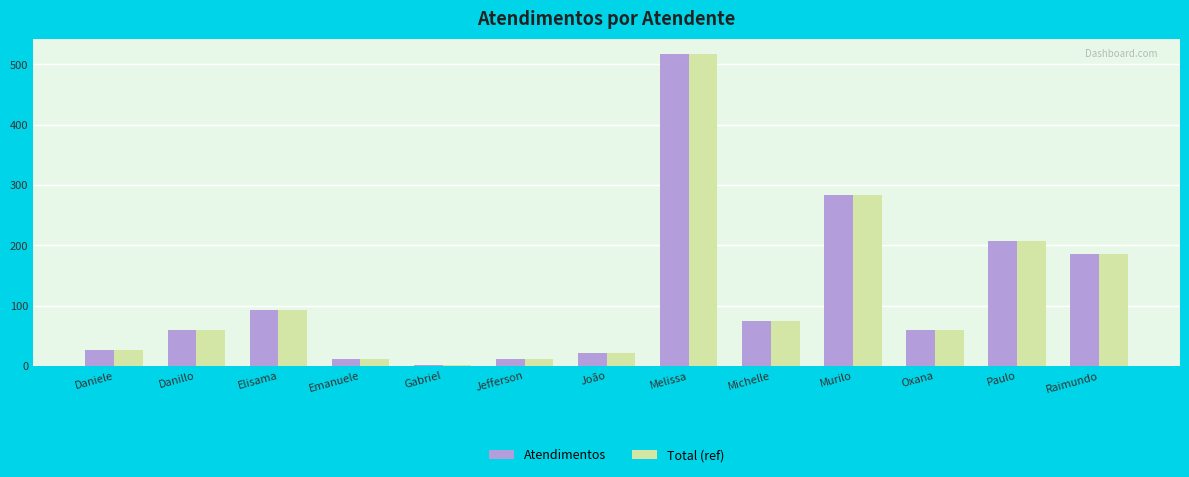

Where is Atendimentos nearest to the value 259?

Murilo